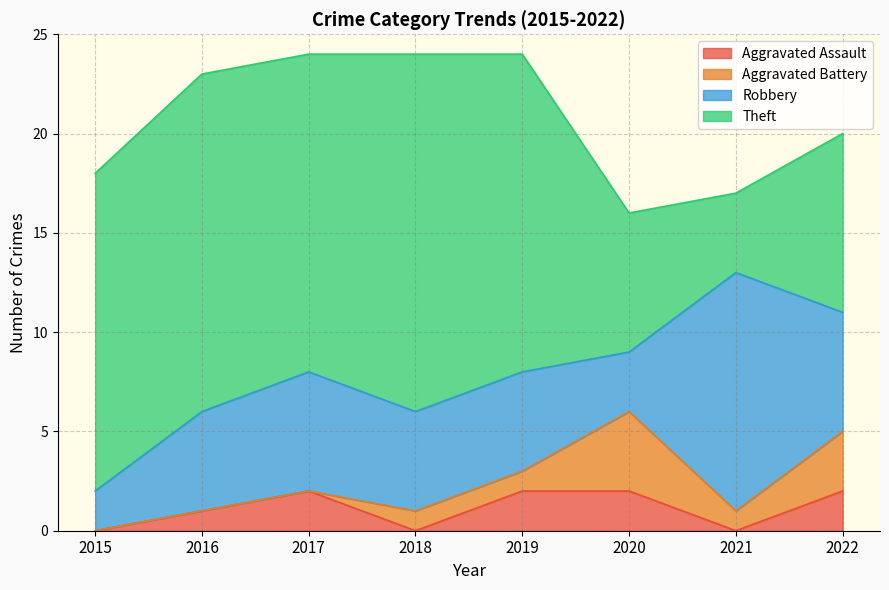

Does the chart have visible grid lines?

Yes